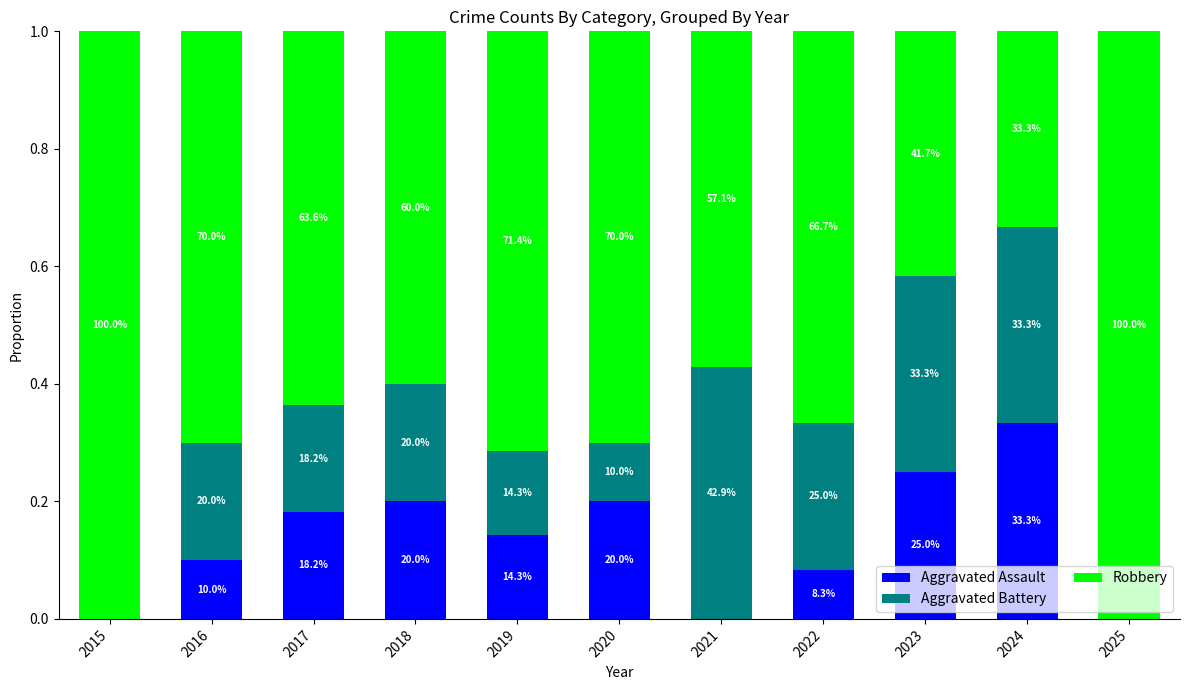

Which series has the largest total across all categories?

Robbery